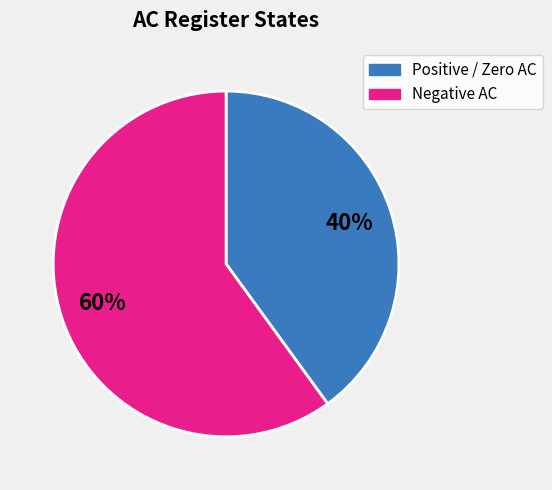

To the nearest percent, what is the average slice percentage?

50%